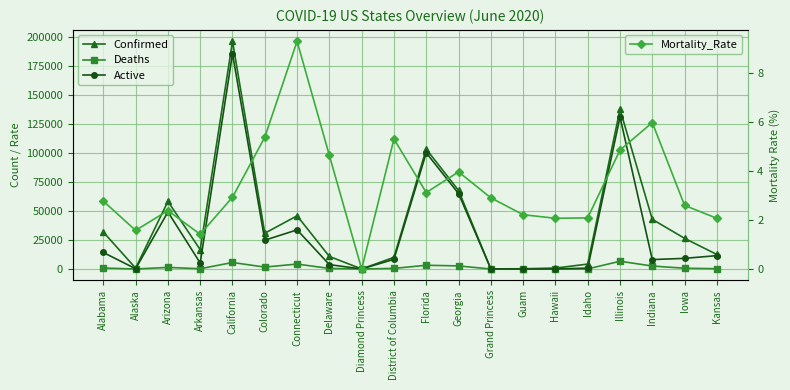

What is the maximum value shown in the chart?

196541.0